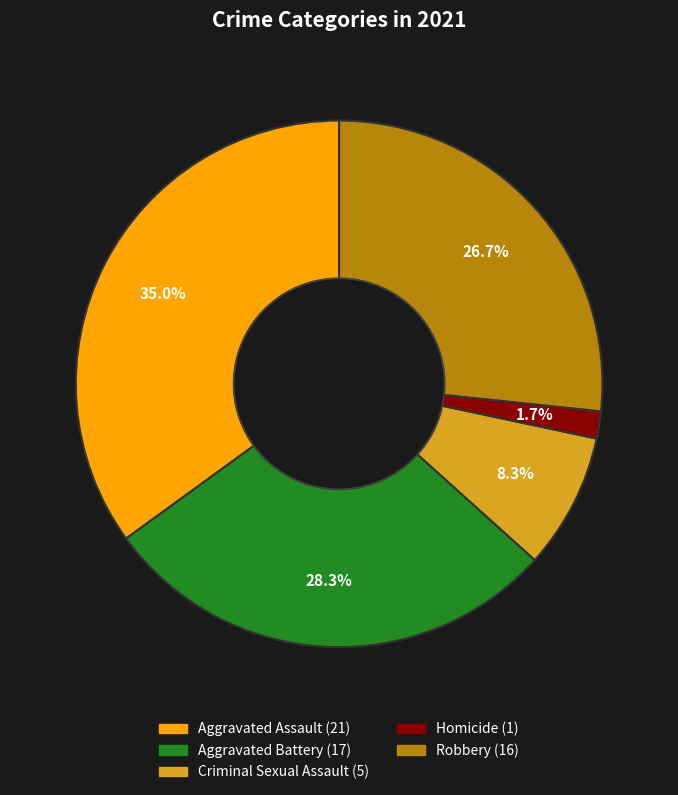

What portion of the pie excludes Criminal Sexual Assault?

91.7%